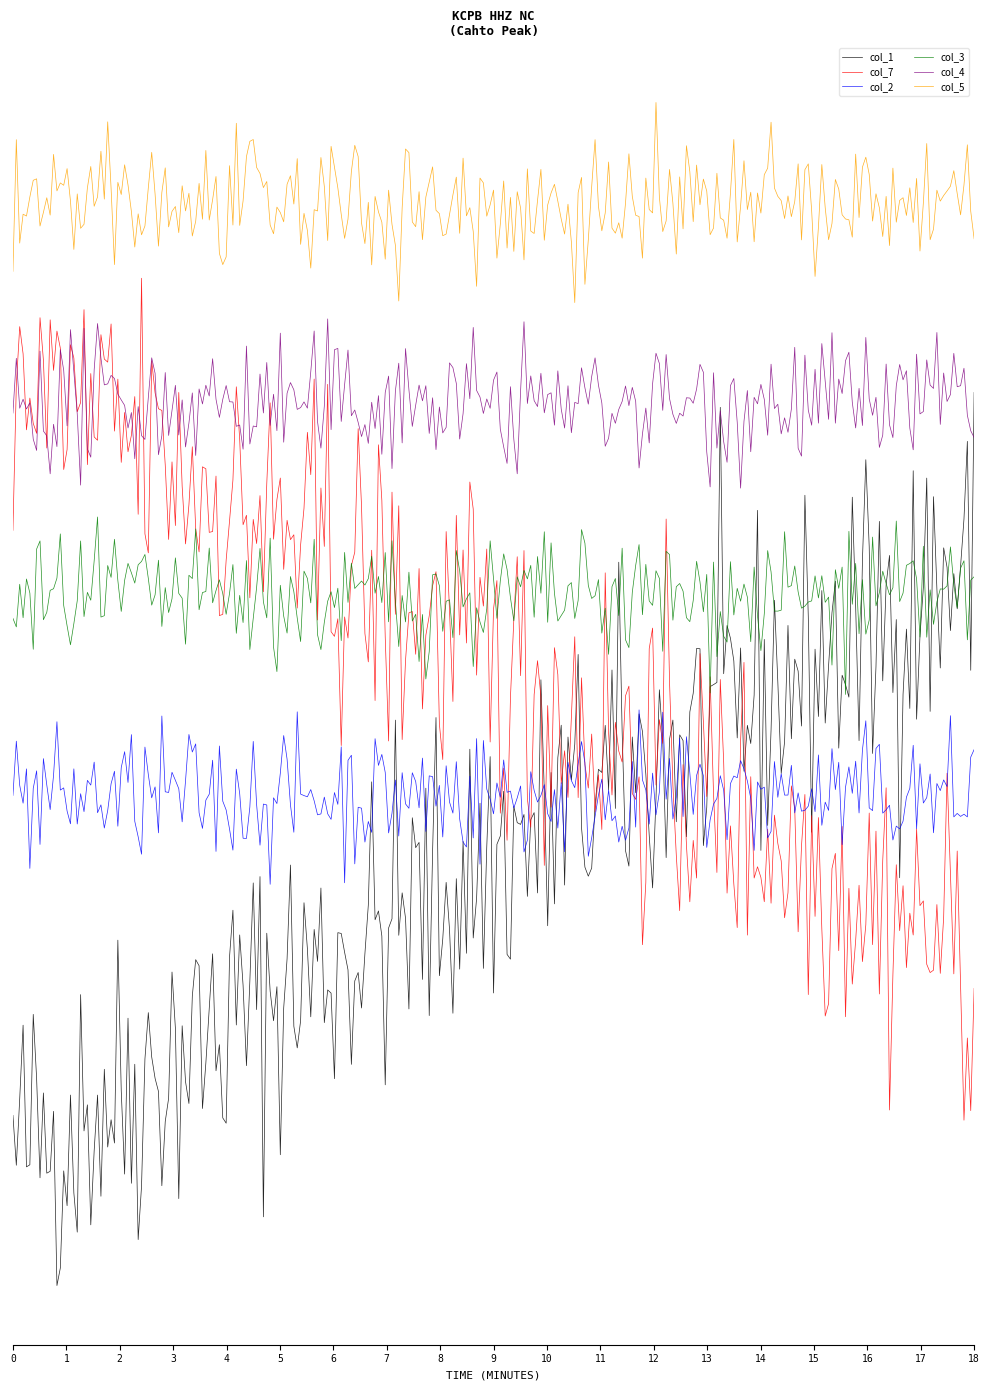

Does the chart display data point markers on the line(s)?

No